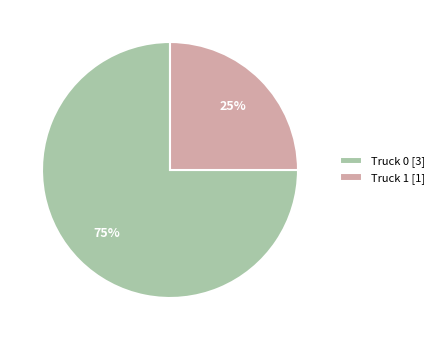

The Truck 1 slice represents 25% of the pie. True or false?

True